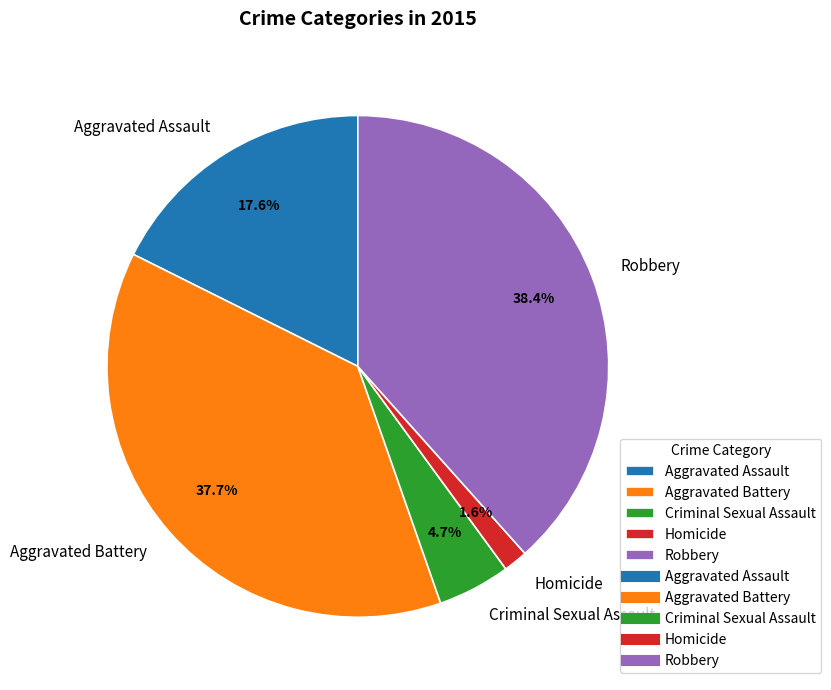

Which slice is the smallest?

Homicide